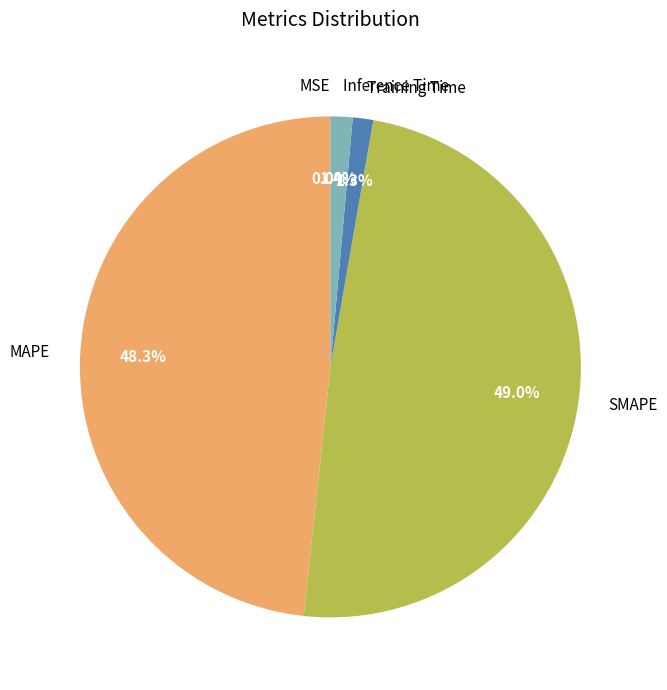

Is there any slice that represents more than half of the pie?

No